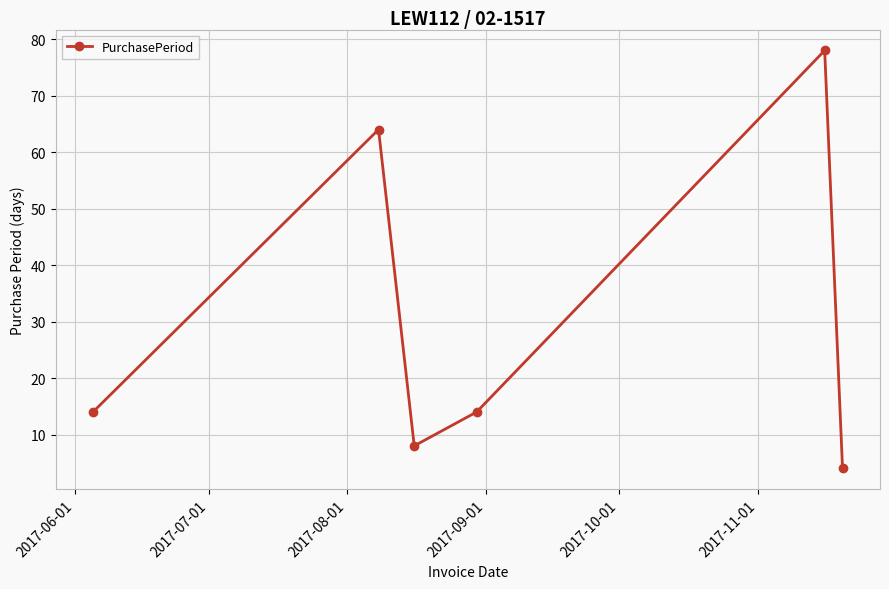

What is the smallest value displayed?

4